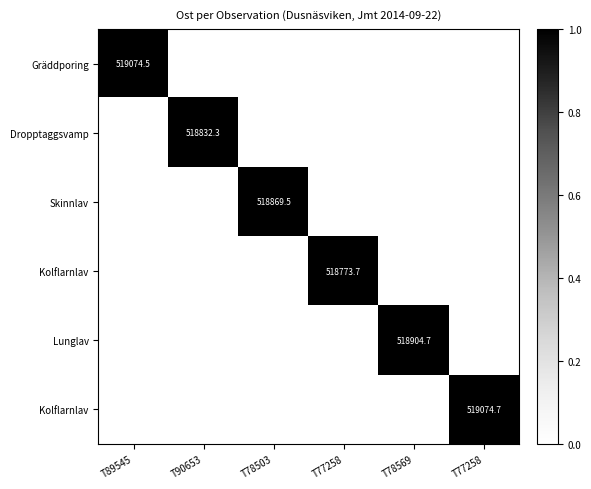

How many distinct data groups are displayed?

6